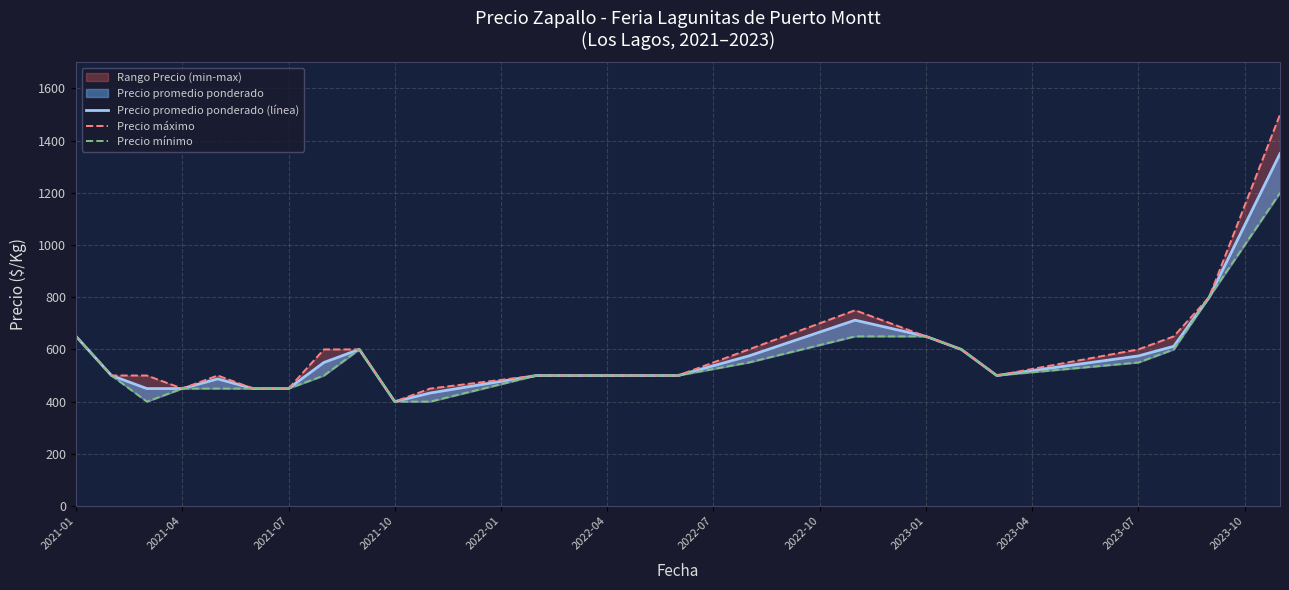

List the labels in order of Precio mínimo value, largest first.

34, 33, 32, 2021-01, 22, 23, 24, 21, 2023-01, 25, 31, 20, 19, 30, 29, 18, 28, 27, 2021-04, 2022-10, 13, 14, 15, 16, 17, 26, 12, 2021-10, 2022-01, 2022-04, 2022-07, 2023-10, 2021-07, 2023-04, 2023-07